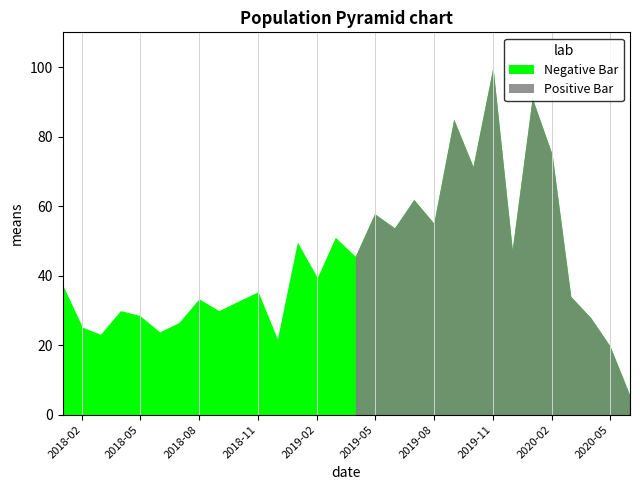

Rank the categories by value from lowest to highest.

2020-06-01, 2020-05-01, 2018-12-01, 2018-03-01, 2018-06-01, 2018-02-01, 2018-07-01, 2020-04-01, 2018-05-01, 2018-04-01, 2018-09-01, 2018-10-01, 2018-08-01, 2020-03-01, 2018-11-01, 2018-01-01, 2019-02-01, 2019-04-01, 2019-12-01, 2019-01-01, 2019-03-01, 2019-06-01, 2019-08-01, 2019-05-01, 2019-07-01, 2019-10-01, 2020-02-01, 2019-09-01, 2020-01-01, 2019-11-01